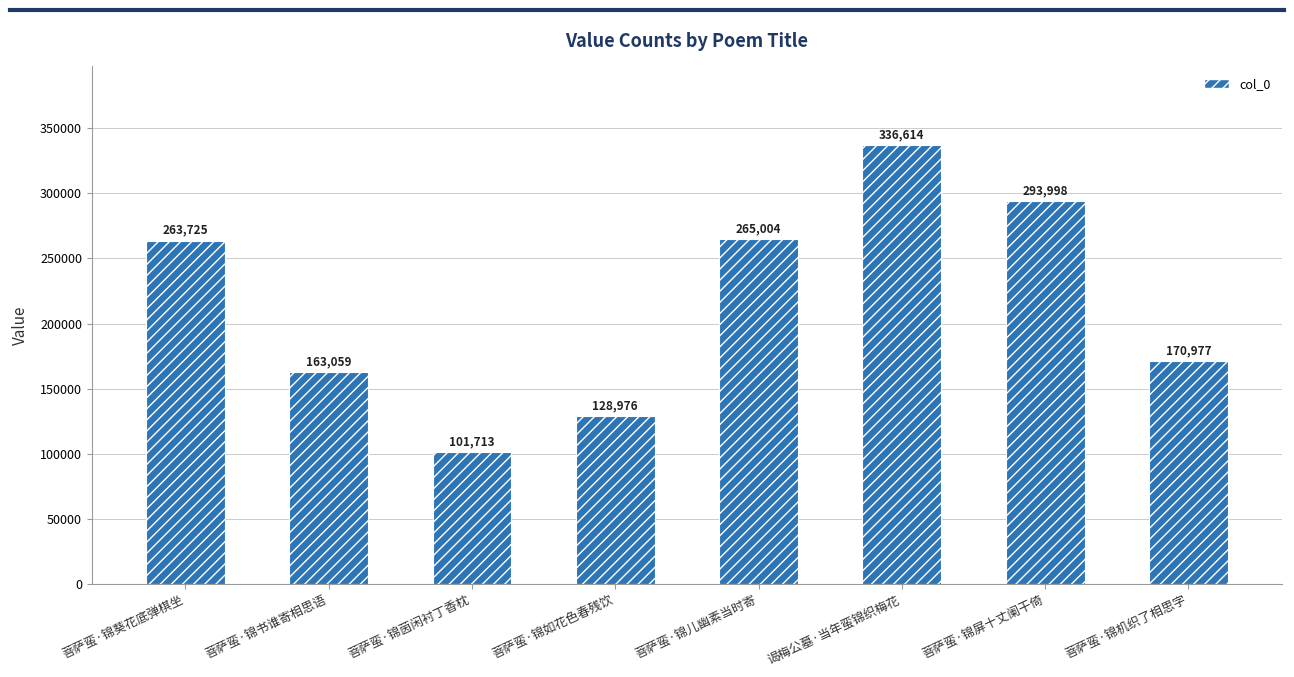

Reading left to right, transcribe all the data shown in this chart.

263725	163059	101713	128976	265004	336614	293998	170977